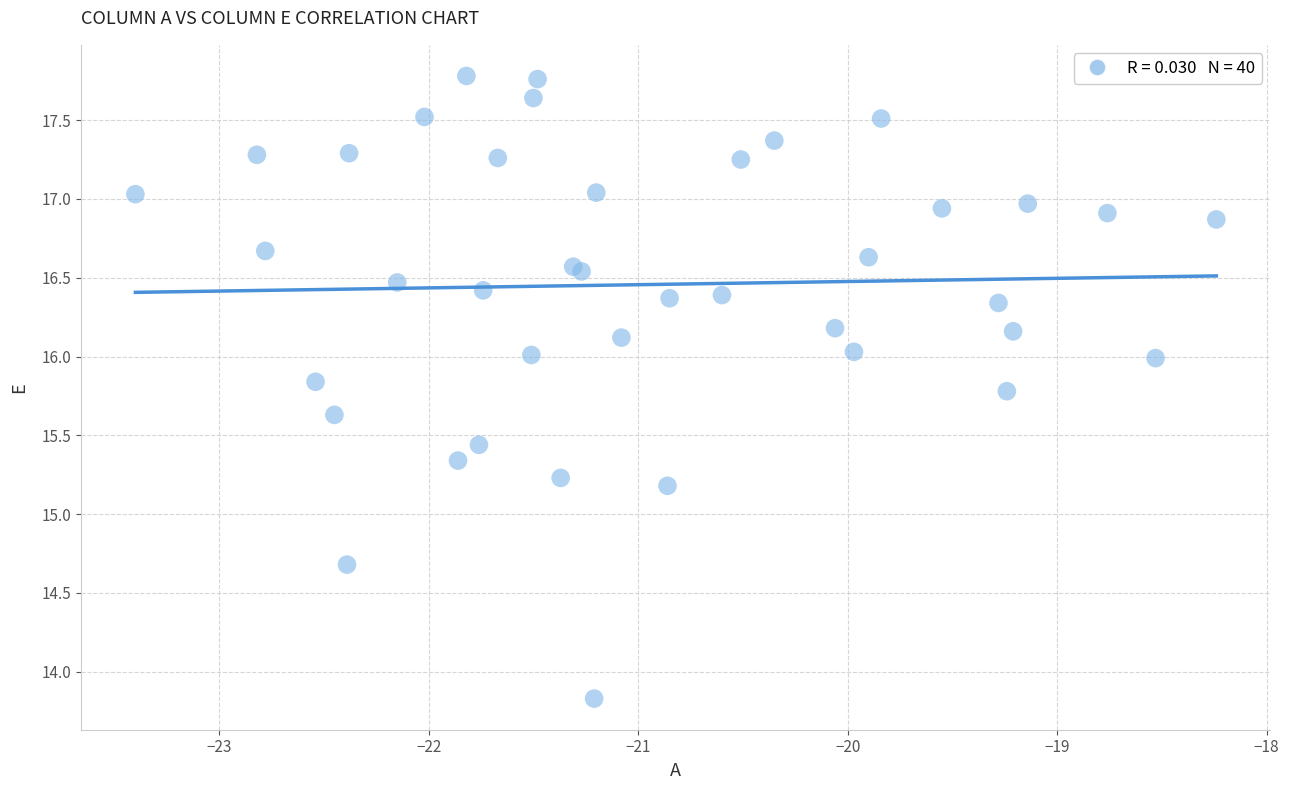

What Y value in the scatter plot is closest to 15?

15.2